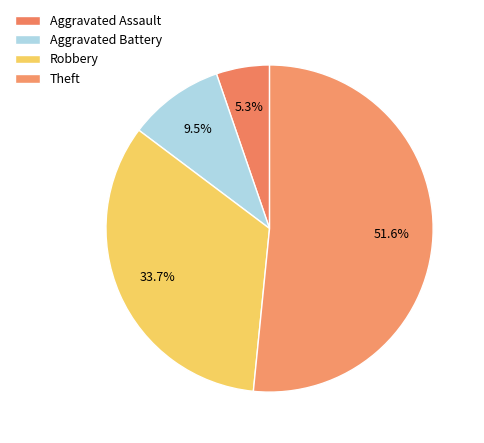

To the nearest percent, what is the difference between the largest and smallest slice percentages?

46%